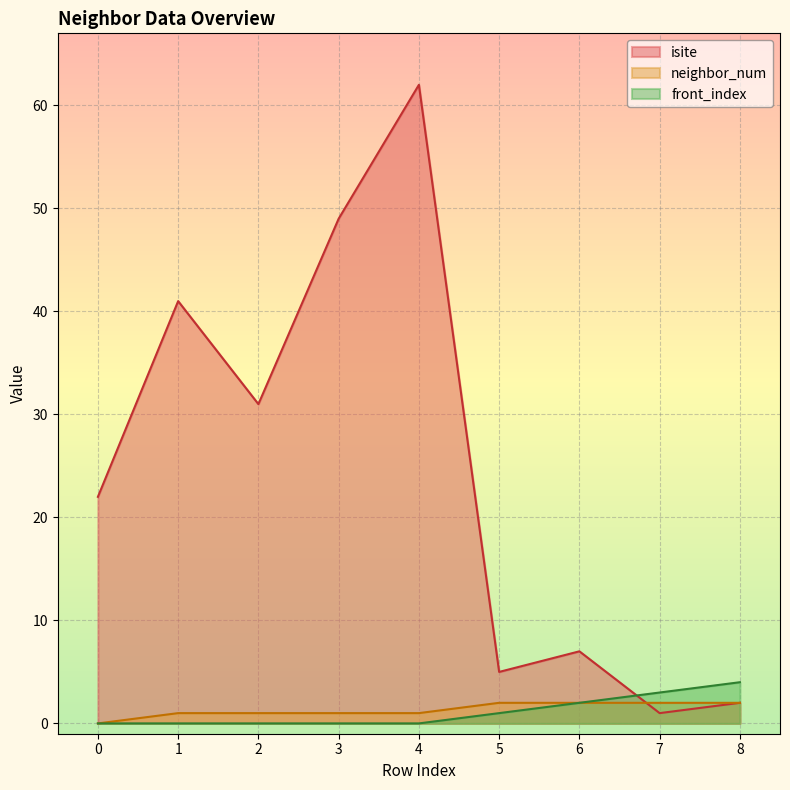

Reading right to left, transcribe all the data shown in this chart.

isite: 8=2	7=1	6=7	5=5	4=62	3=49	2=31	1=41	0=22
neighbor_num: 8=2	7=2	6=2	5=2	4=1	3=1	2=1	1=1	0=0
front_index: 8=4	7=3	6=2	5=1	4=0	3=0	2=0	1=0	0=0